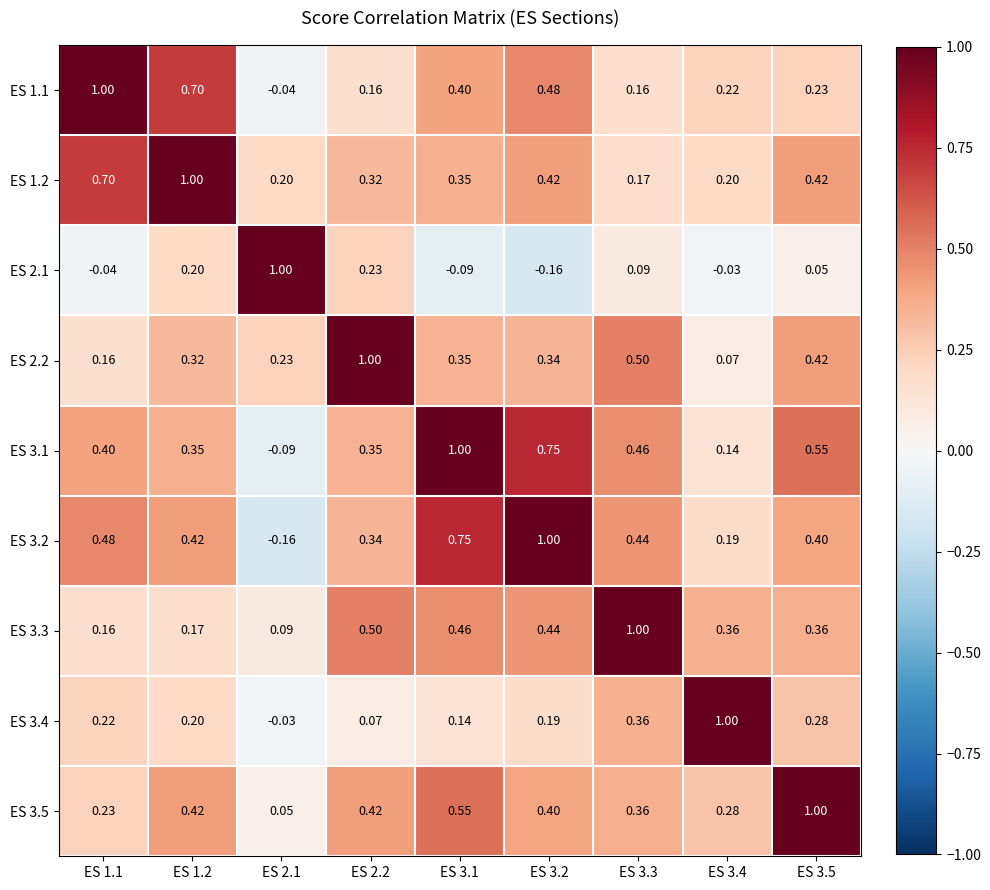

Is the value of ES 2.2 at ES 3.2 greater than the value of ES 1.2 at ES 3.5?

No